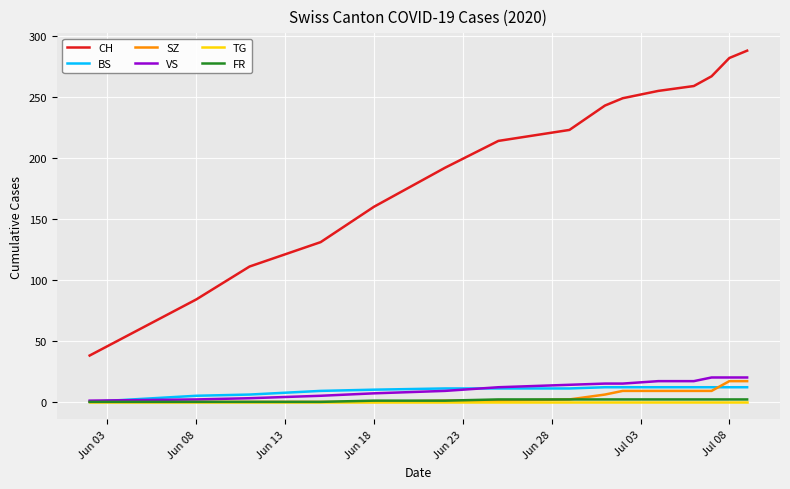

Count the number of categories in the chart.

15